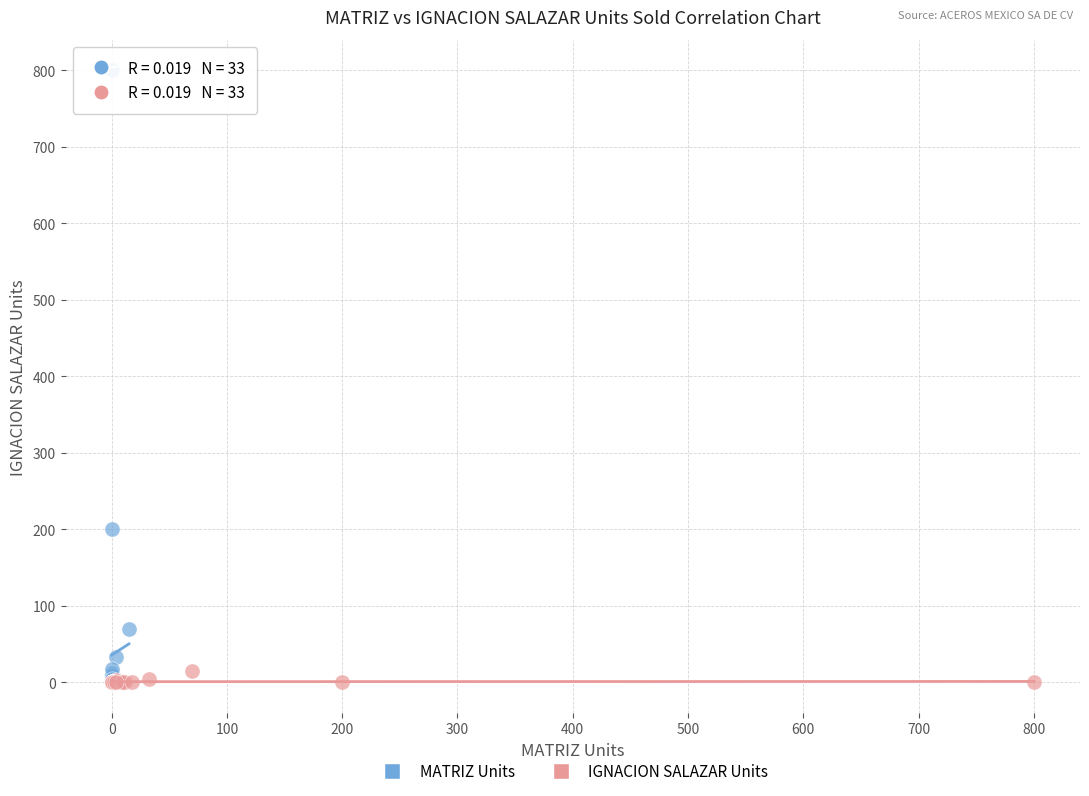

Which series has the widest spread of Y values?

MATRIZ Units